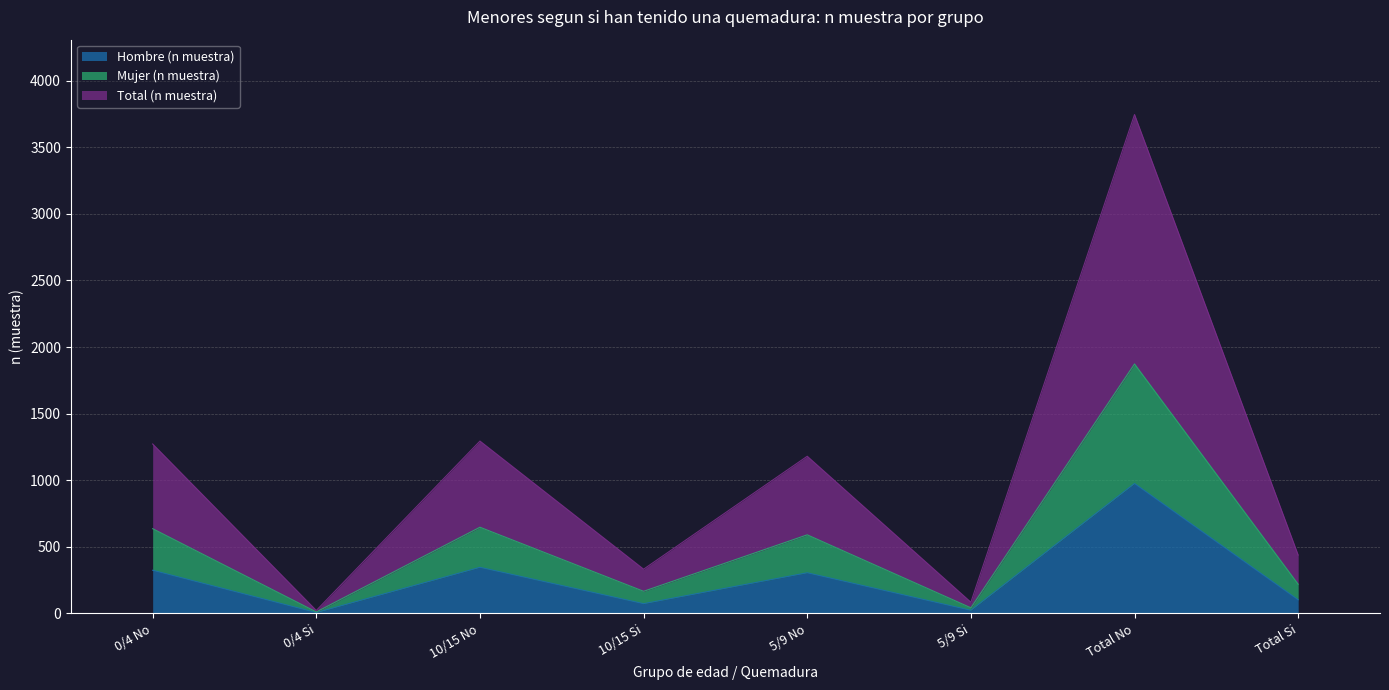

Reading left to right, transcribe all the data shown in this chart.

Hombre (n muestra): 0/4 No=324	0/4 Si=6	10/15 No=346	10/15 Si=73	5/9 No=305	5/9 Si=23	Total No=975	Total Si=102
Mujer (n muestra): 0/4 No=636	0/4 Si=11	10/15 No=647	10/15 Si=166	5/9 No=590	5/9 Si=42	Total No=1873	Total Si=219
Total (n muestra): 0/4 No=1272	0/4 Si=22	10/15 No=1294	10/15 Si=332	5/9 No=1180	5/9 Si=84	Total No=3746	Total Si=438